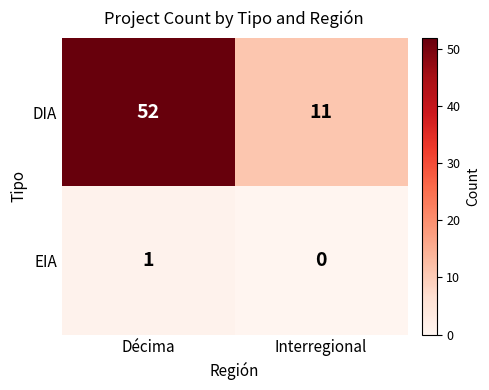

What is the difference between the maximum and minimum values in the DIA series?

41